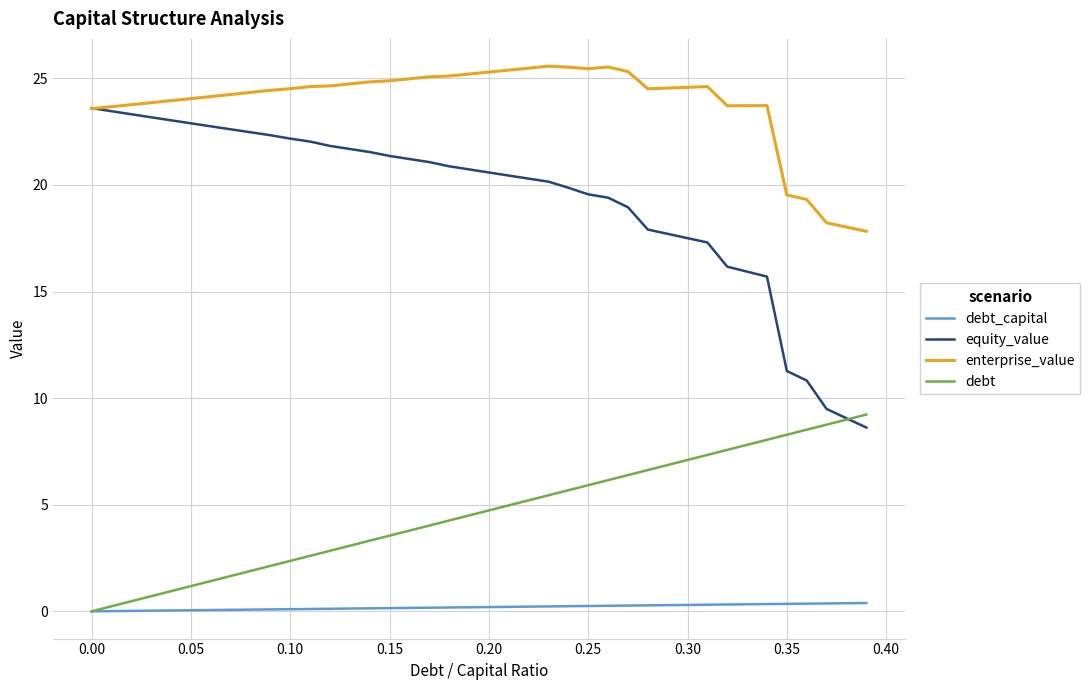

What are all the series names shown in the legend?

debt_capital, equity_value, enterprise_value, debt